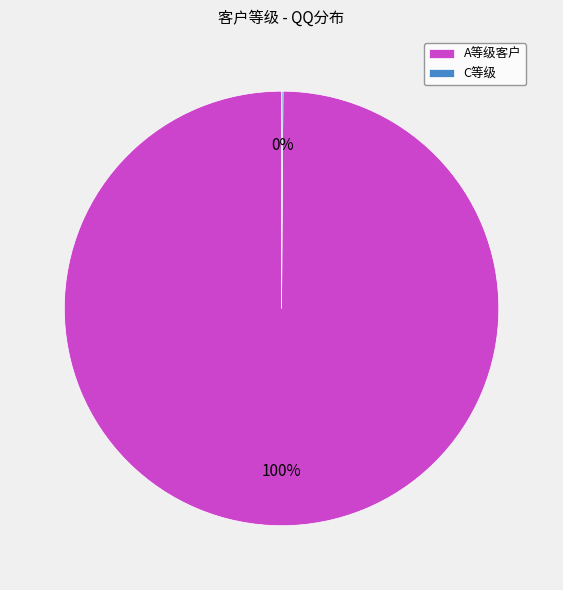

What percentage is the A等级客户 slice, to the nearest percent?

100%